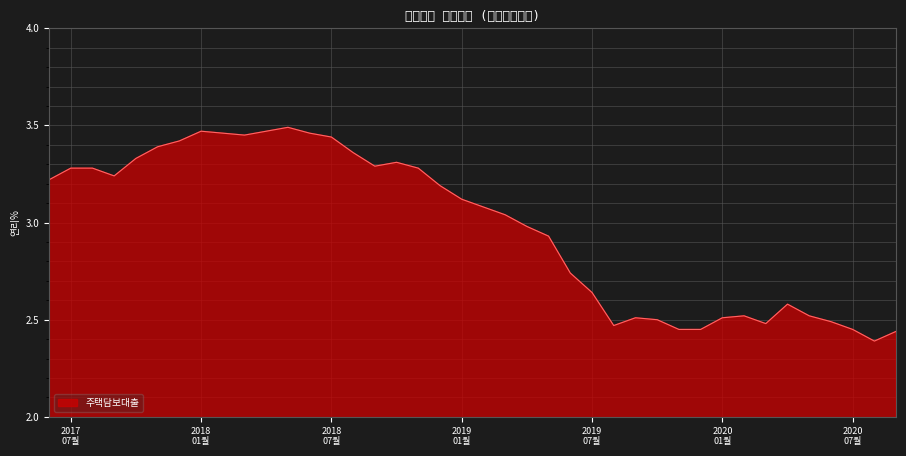

What is the difference between the maximum and minimum values?

1.1